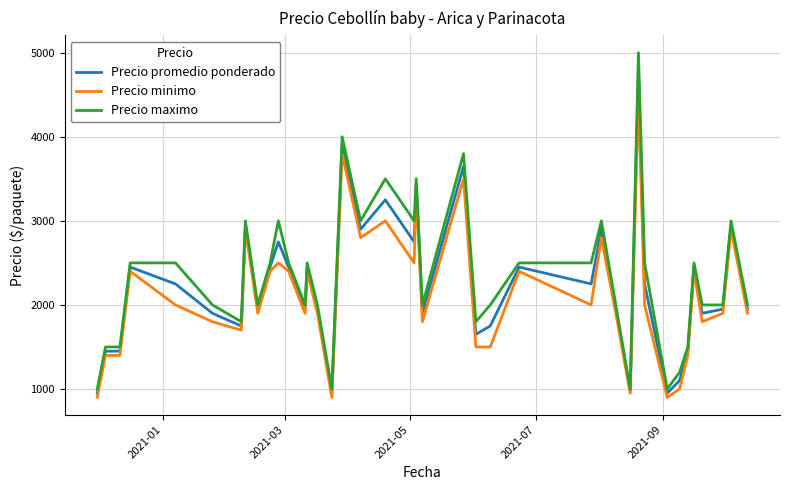

What is the maximum value shown in the chart?

5000